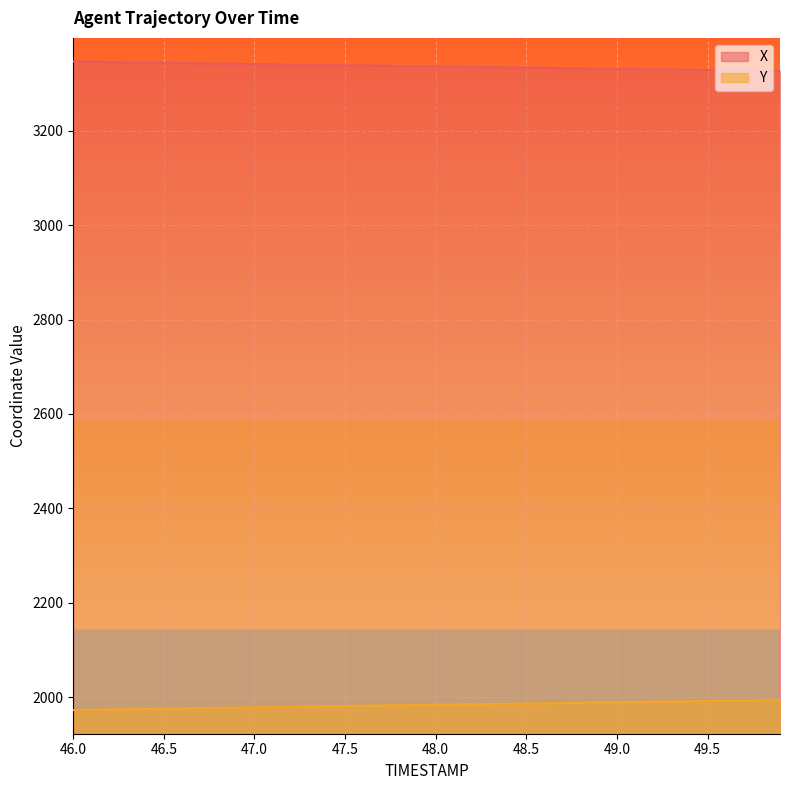

Which series has the largest total across all categories?

X